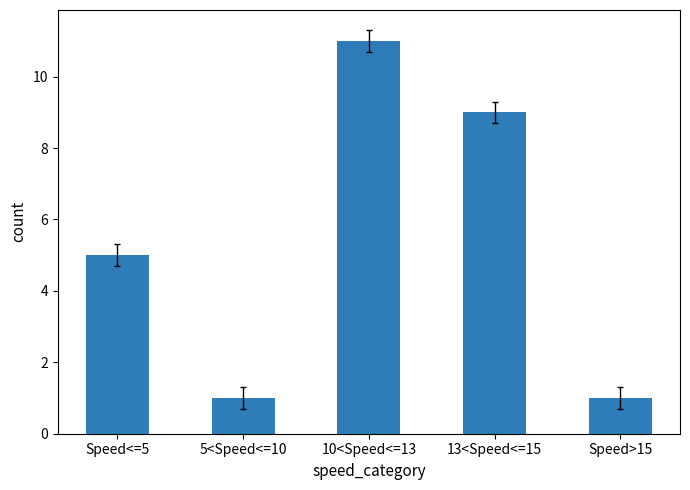

What is the average value?

5